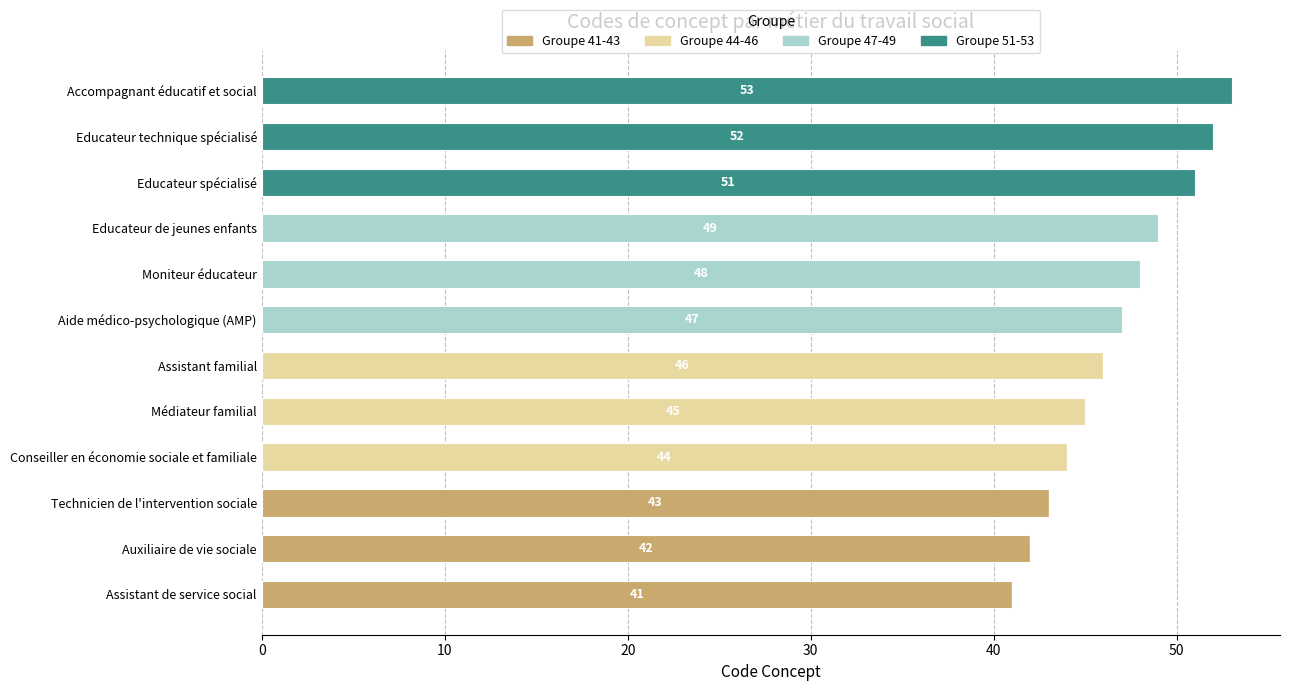

What is the total value across all series at Moniteur éducateur?

48